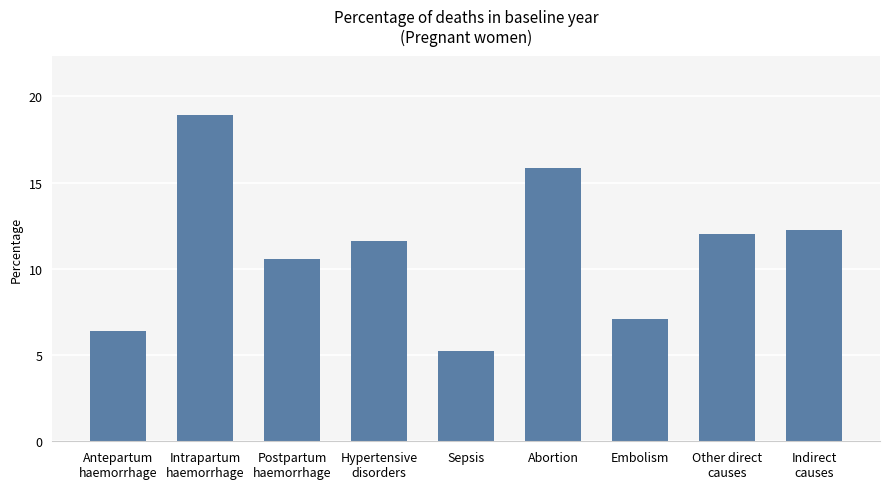

Reading left to right, extract all data points from this chart.

6.4	18.9	10.6	11.6	5.2	15.9	7.1	12.0	12.3